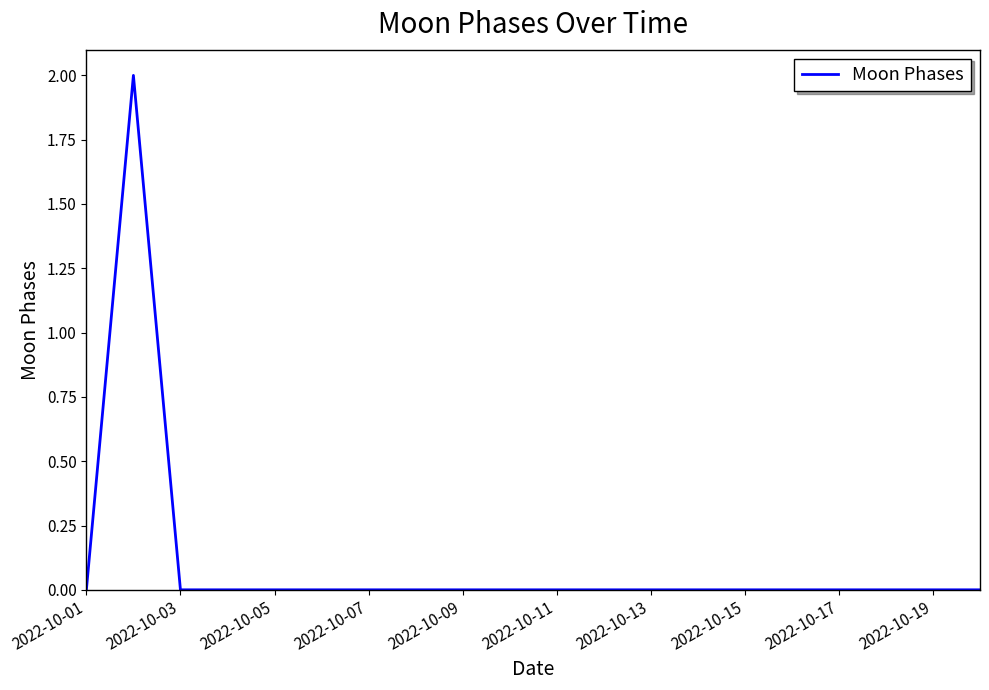

How many lines are shown in the chart?

1